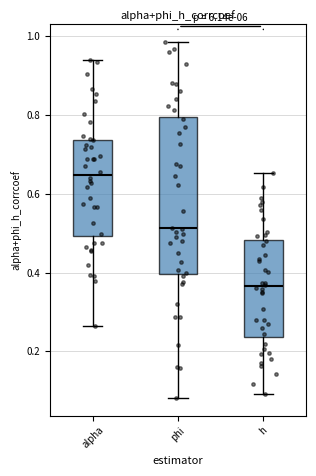

Where is the lower edge of the box for alpha on the y-axis? The values are not printed on the chart, so give them approximately, as read against the axis.

0.50